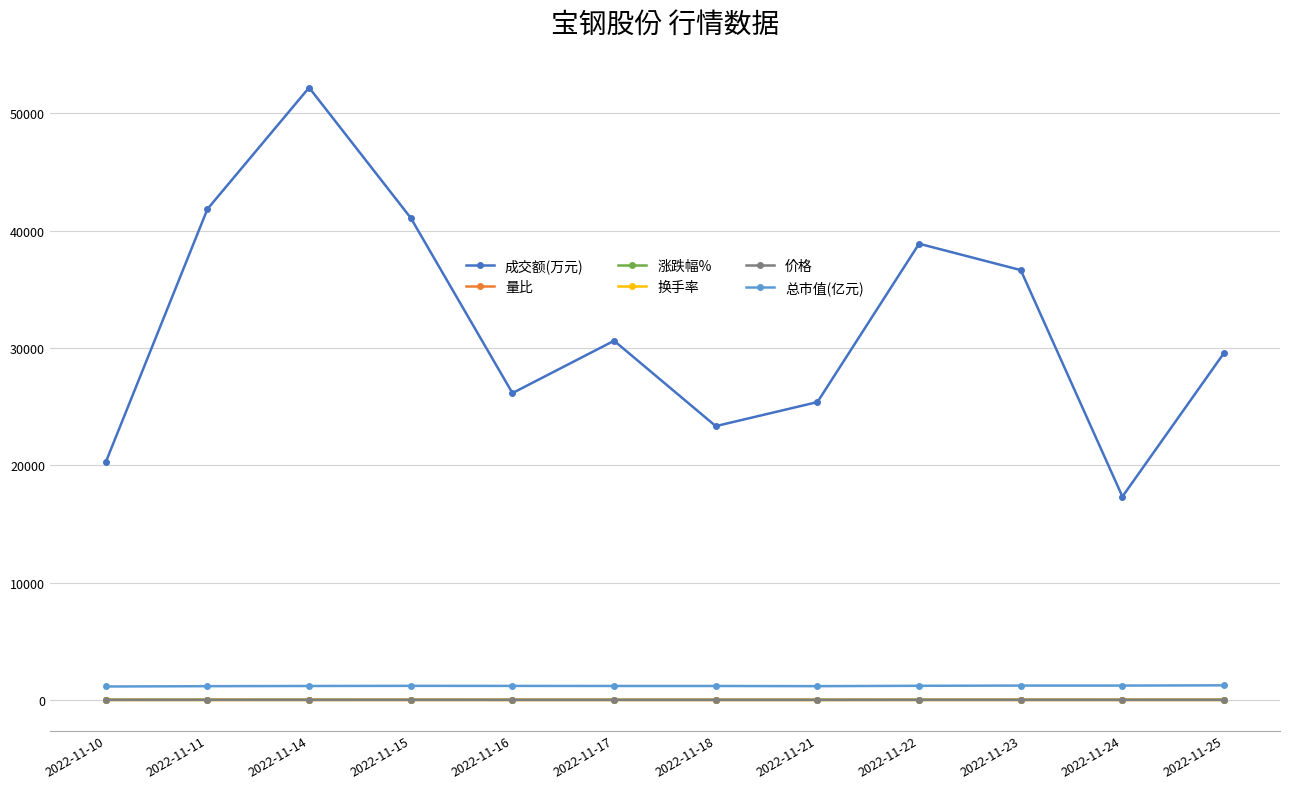

True or false: 总市值(亿元) has more than 0 points higher than both neighbors.

True